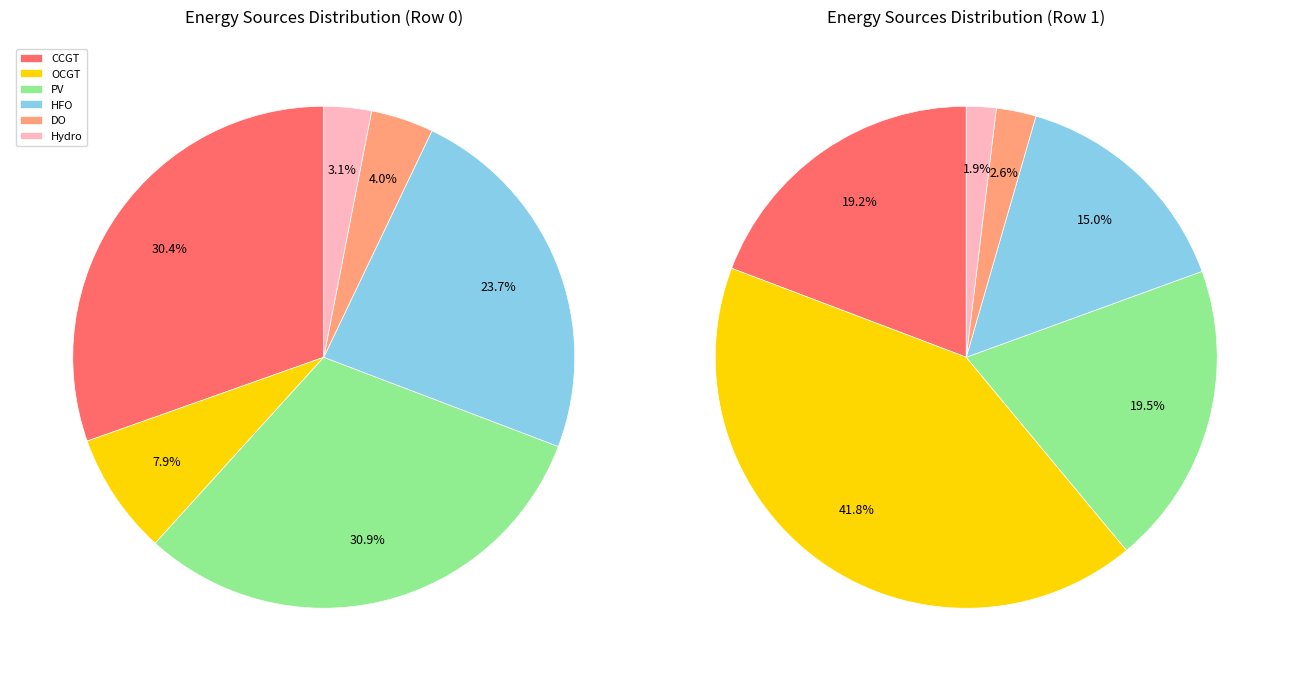

Is there any slice that represents more than half of the pie?

No